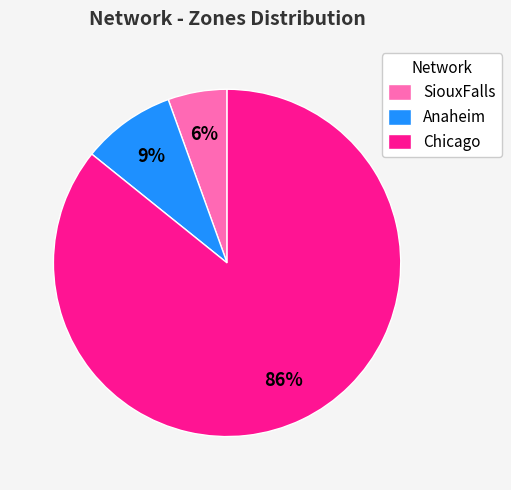

What is the smallest slice in the pie chart?

SiouxFalls